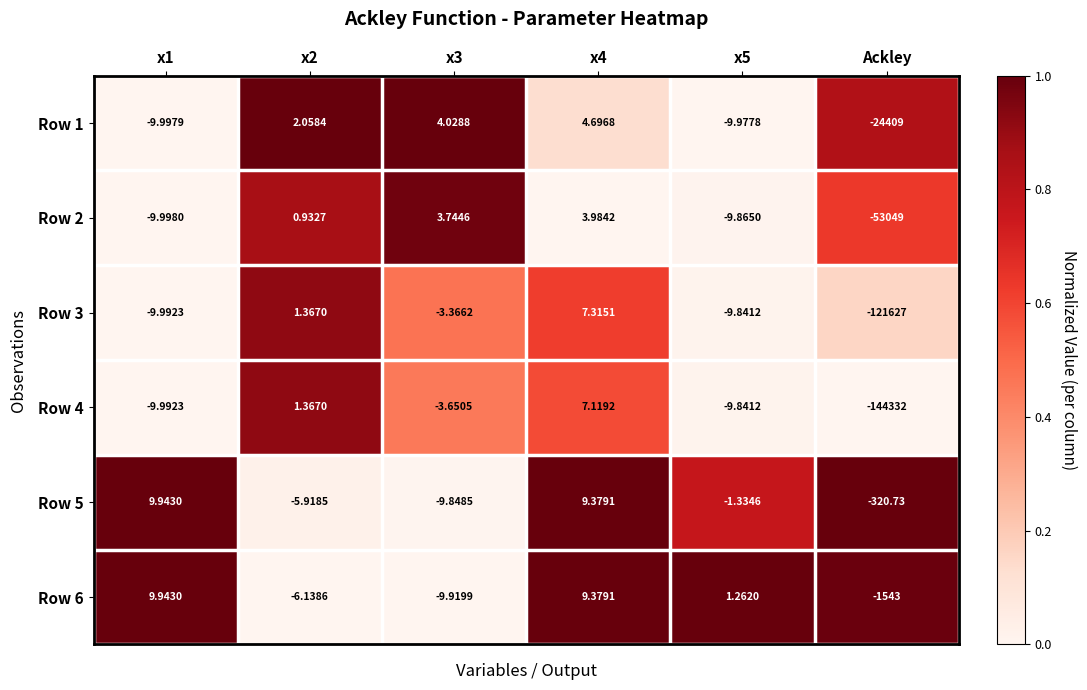

At which category does the chart reach its minimum across all series?

Ackley